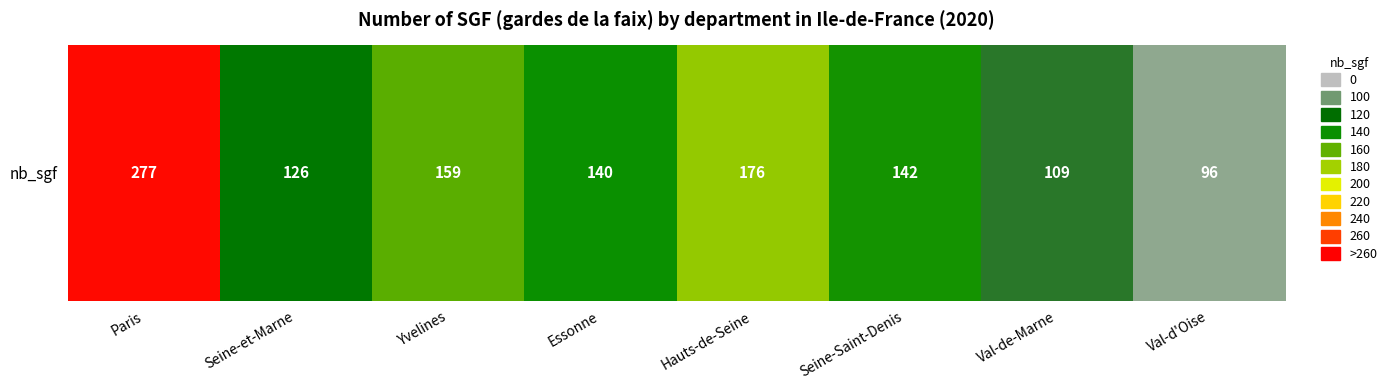

Approximately how many times larger is the value at Val-de-Marne compared to Essonne?

0.8